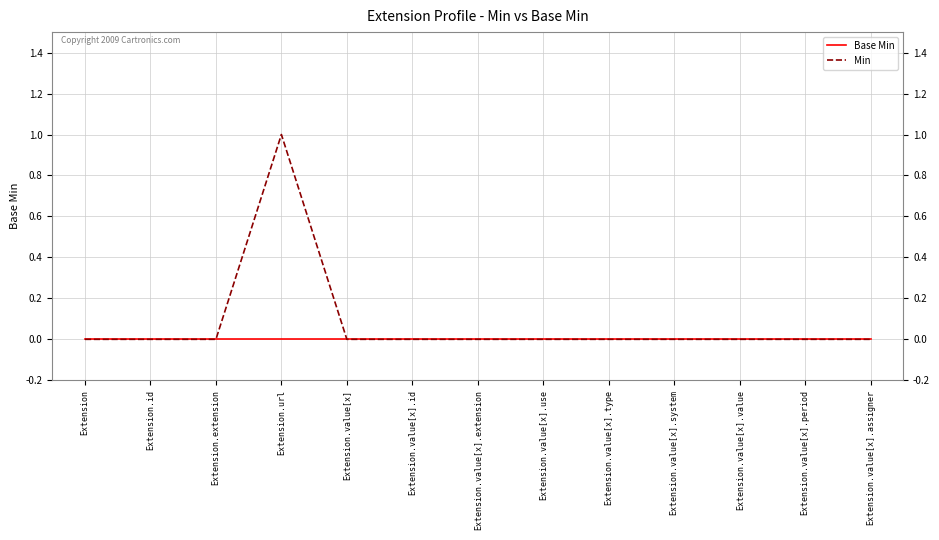

Reading left to right, what are all the values shown in this chart?

Base Min: 0	0	0	0	0	0	0	0	0	0	0	0	0
Min: 0	0	0	1	0	0	0	0	0	0	0	0	0